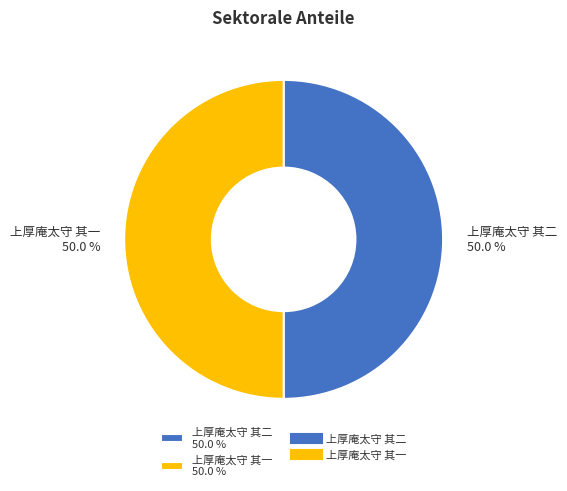

Approximately how many times larger is the value at 上厚庵太守 其二 50.0 % compared to 上厚庵太守 其一 50.0 %?

1.0